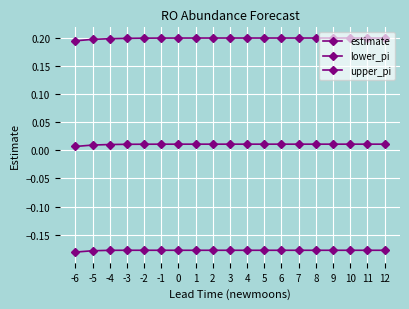

True or false: lower_pi and estimate intersect in this chart.

False